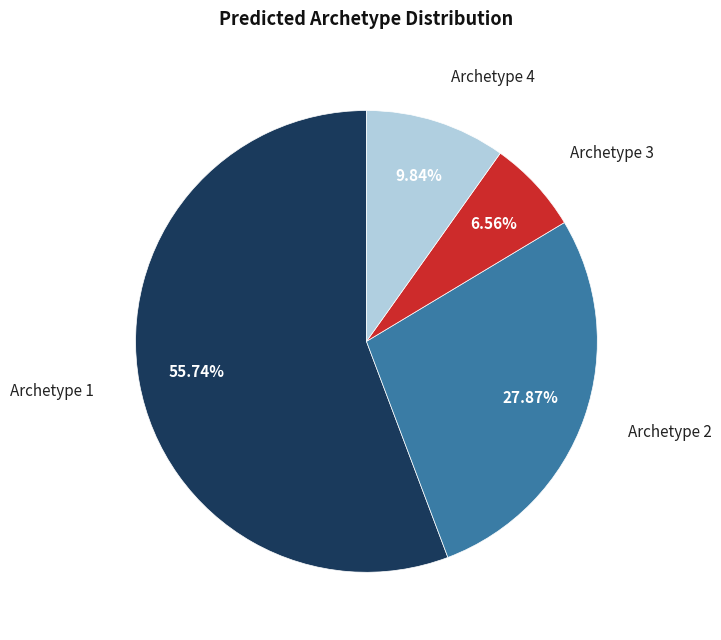

Does any single category account for the majority?

Yes